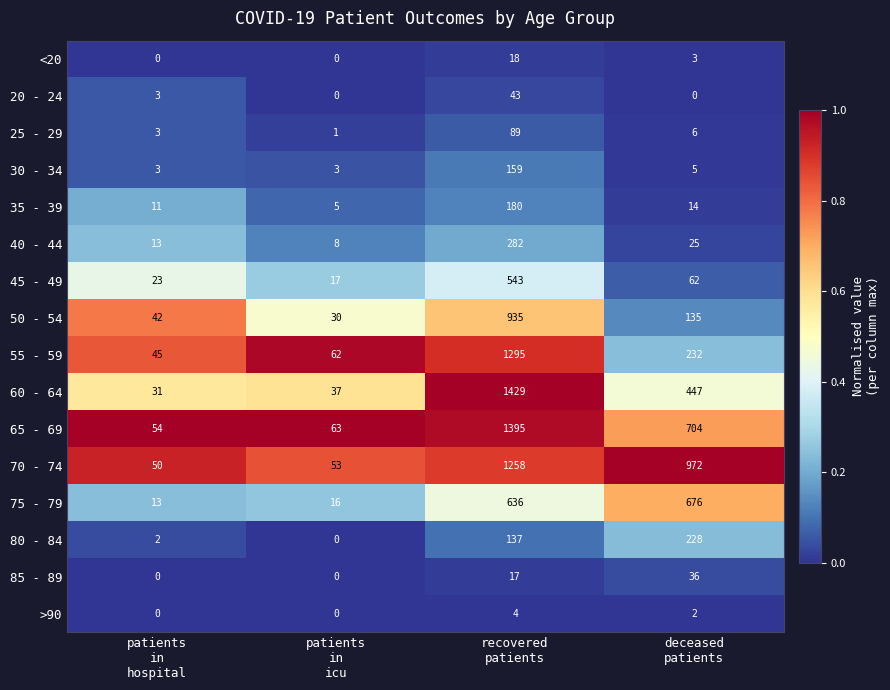

What is the spread (max minus min) of values at recovered
patients?

1425